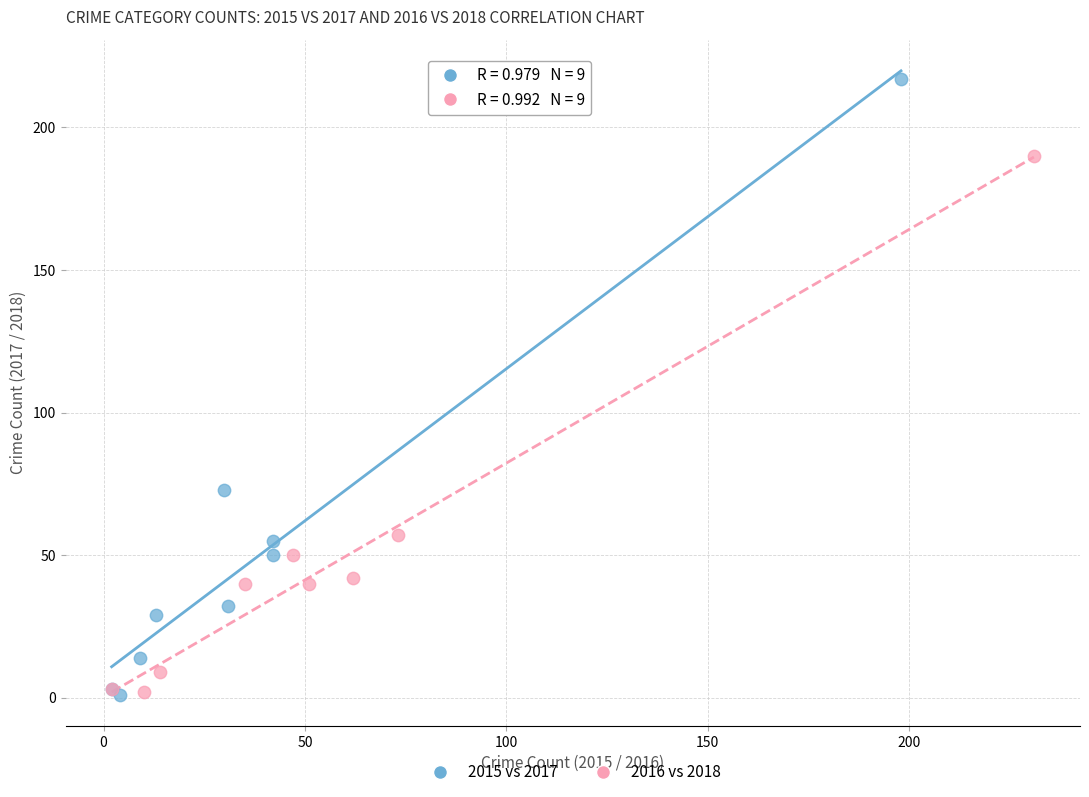

Which series has the widest spread of Y values?

2015 vs 2017